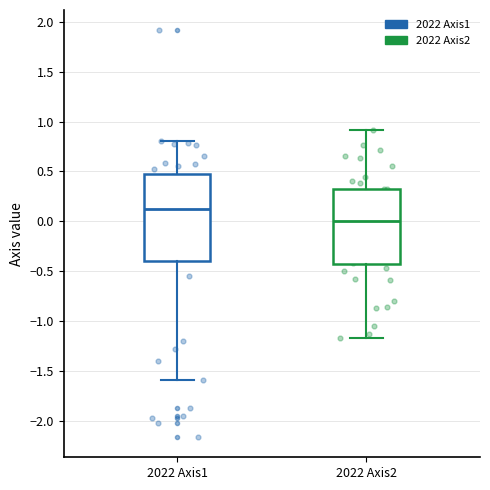

Which box's median line is the highest?

2022 Axis1